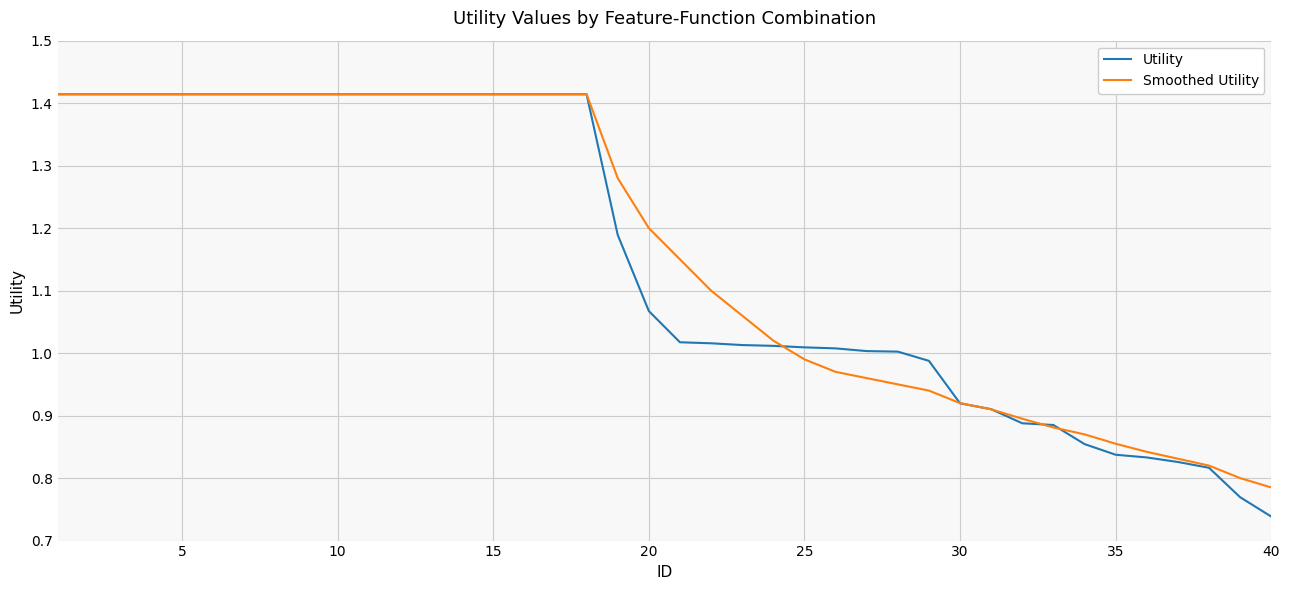

Which series has the largest range (max minus min)?

Utility